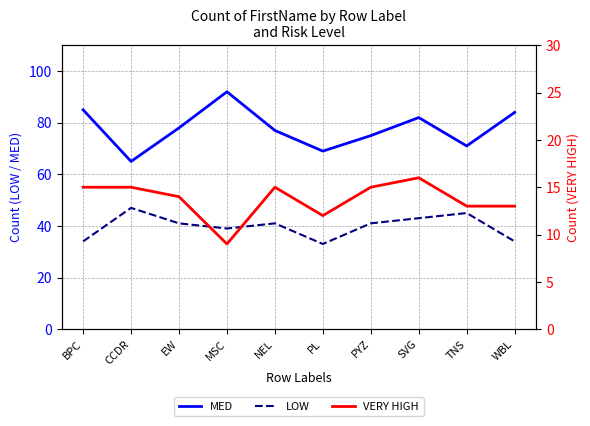

What is the difference between the highest and lowest values at PYZ?

60